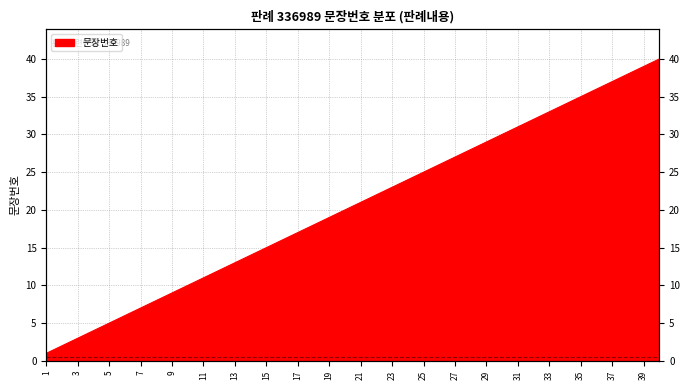

List the labels in order of value, largest first.

40, 39, 38, 37, 36, 35, 34, 33, 32, 31, 30, 29, 28, 27, 26, 25, 24, 23, 22, 21, 20, 19, 18, 17, 16, 15, 14, 13, 12, 11, 10, 9, 8, 7, 6, 5, 4, 3, 2, 1